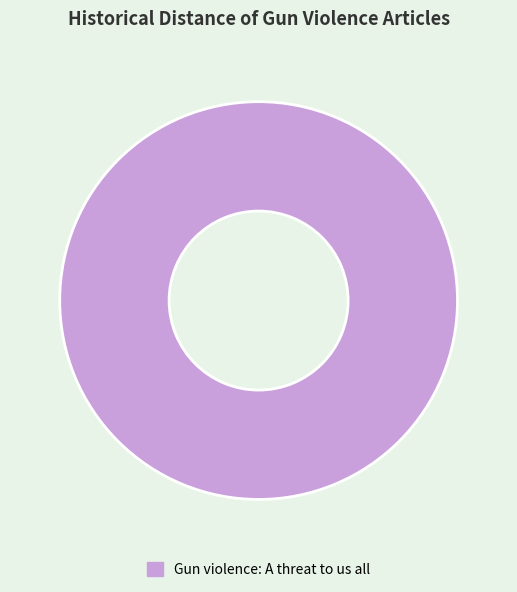

Which slice represents more than half of the pie?

Gun violence: A threat to us all